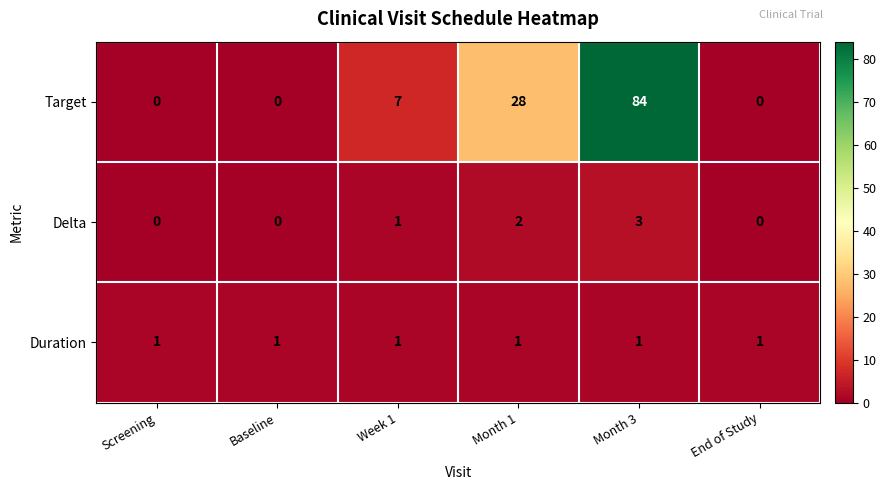

List the series in order of their peak value, highest first.

Target, Delta, Duration